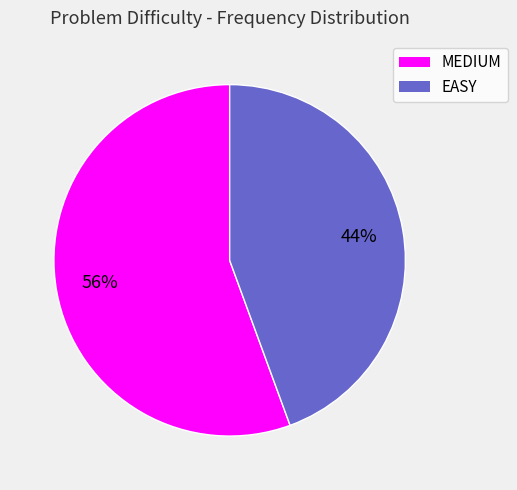

Does any single category account for the majority?

Yes